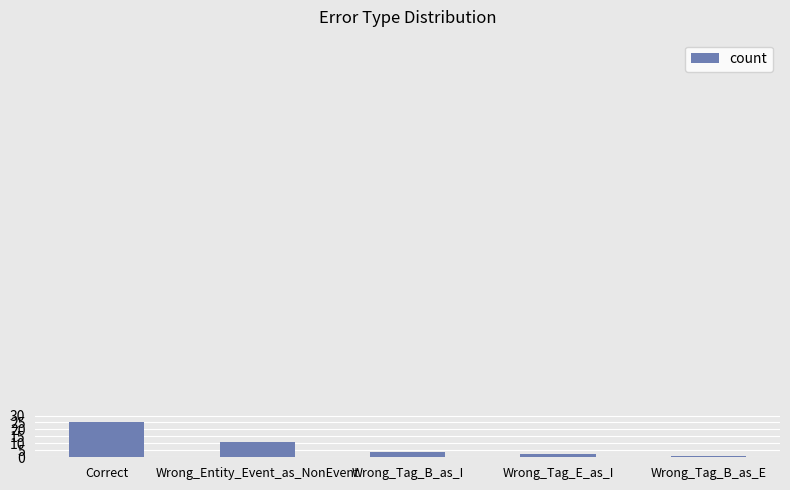

The chart shows a value of 11 at Wrong_Entity_Event_as_NonEvent. True or false?

True